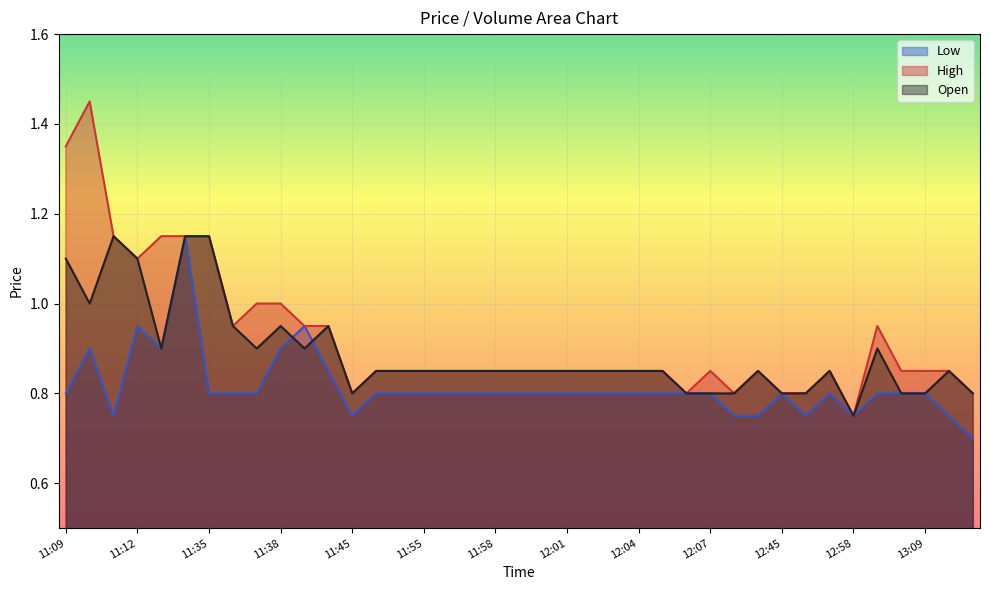

Is it true that Low equals 1.2 at 12:07?

False